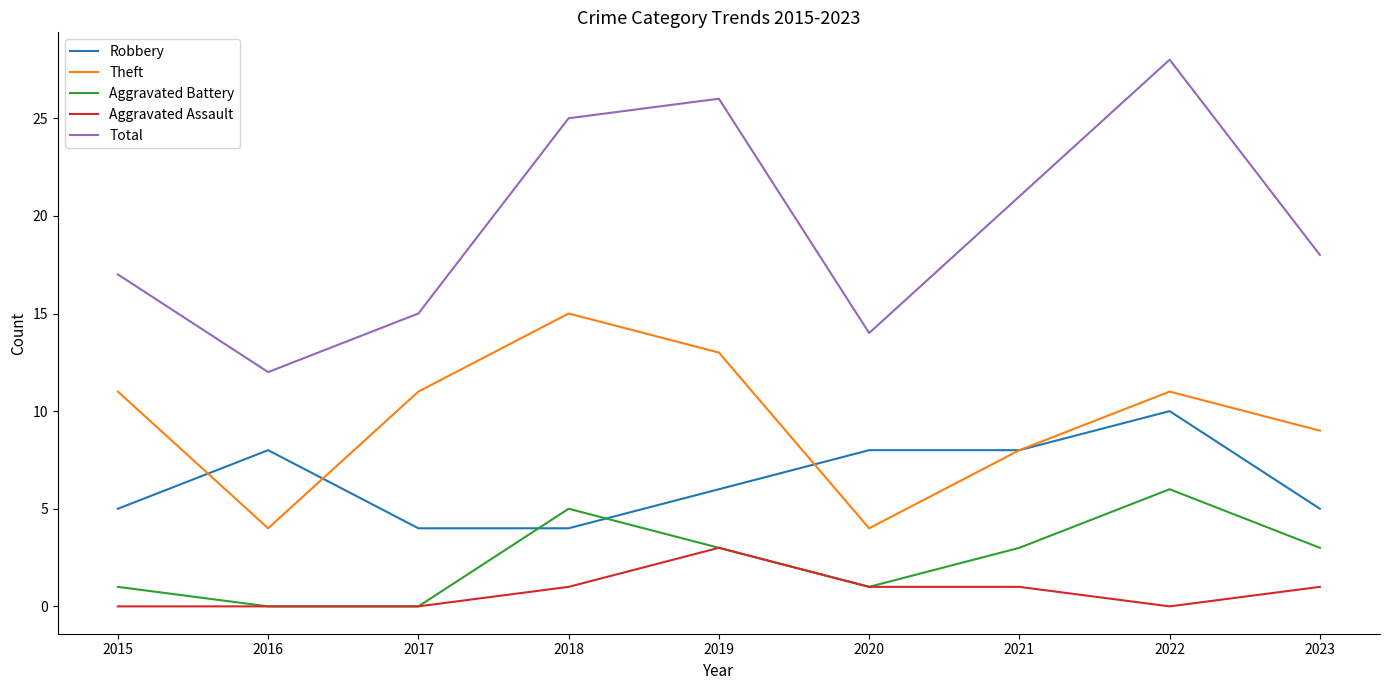

What are all the series names shown in the legend?

Robbery, Theft, Aggravated Battery, Aggravated Assault, Total